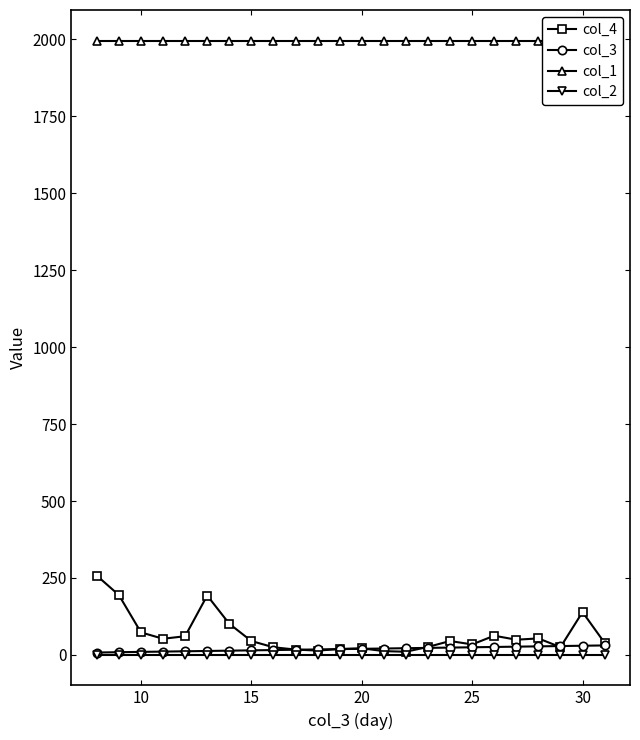

Which series has the largest range (max minus min)?

col_4